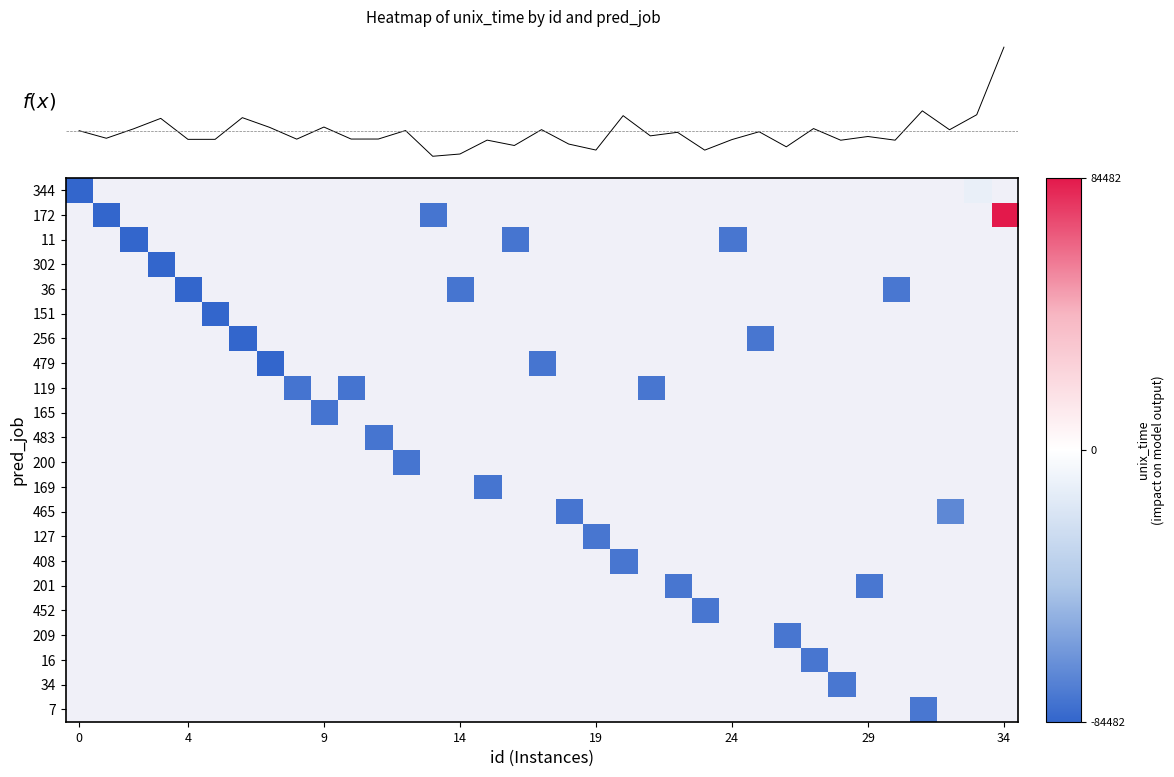

Between 14 and 21, which is larger?

21